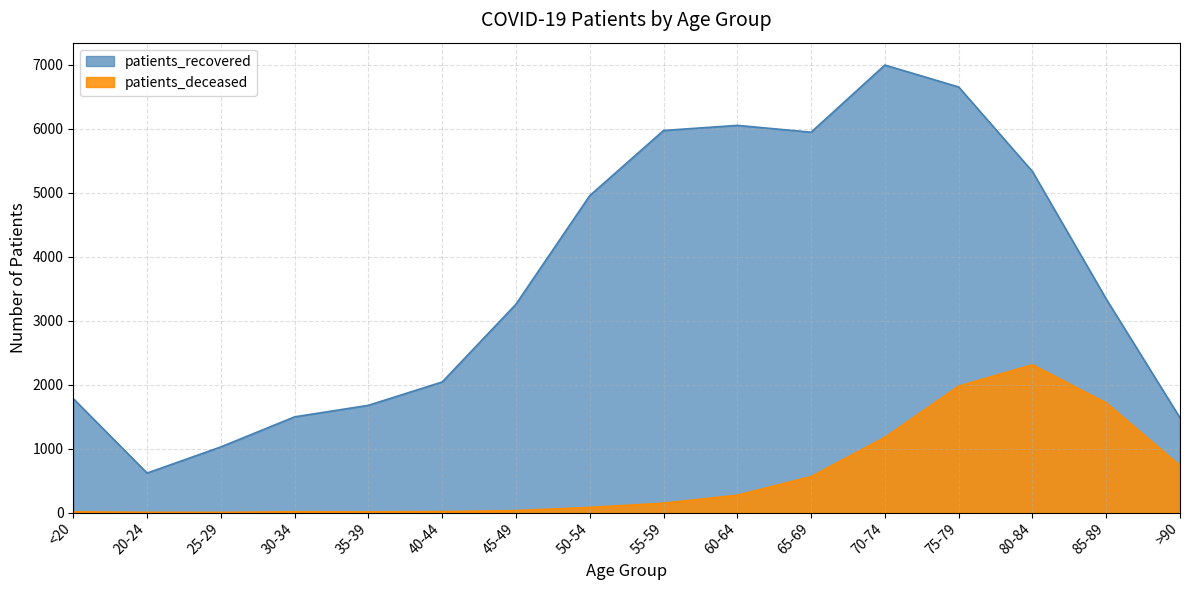

At which category is the sum across all series the highest?

75-79